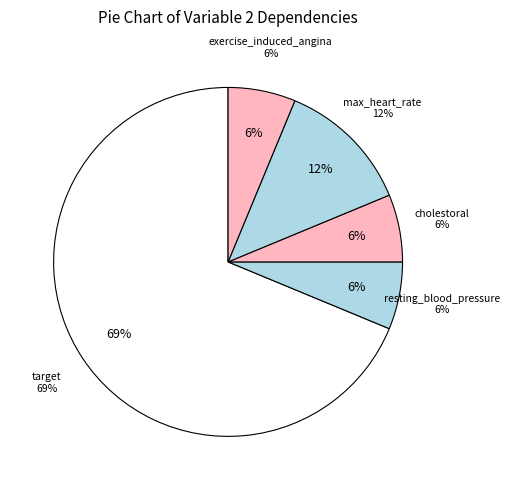

The resting_blood_pressure slice represents 6% of the pie. True or false?

True